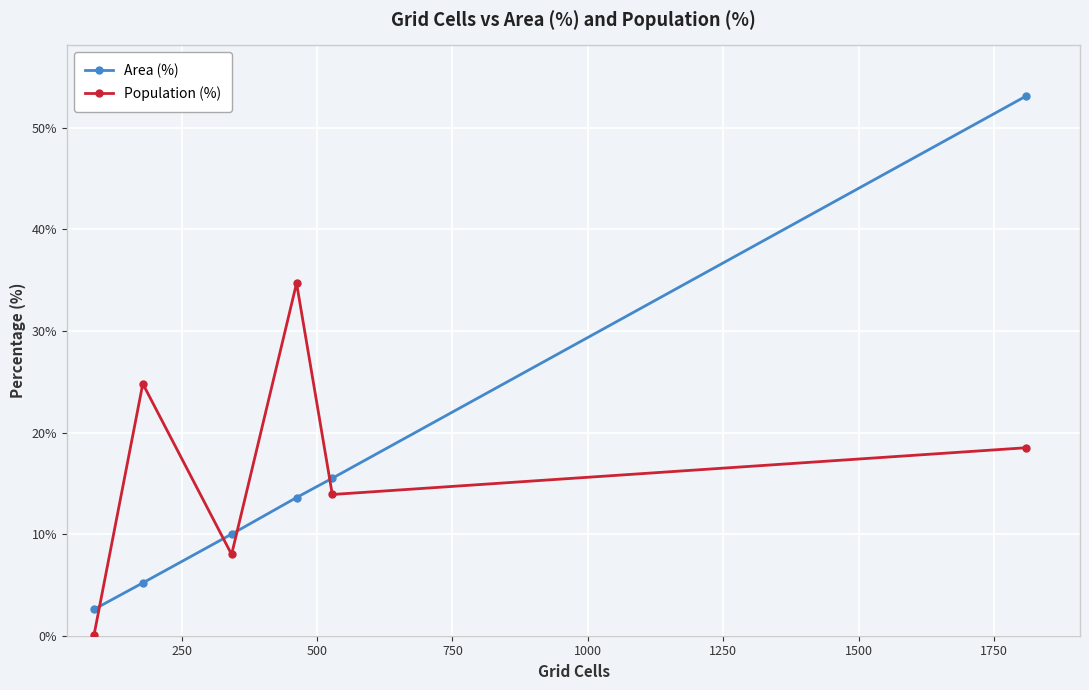

What is the maximum value shown in the chart?

53.1